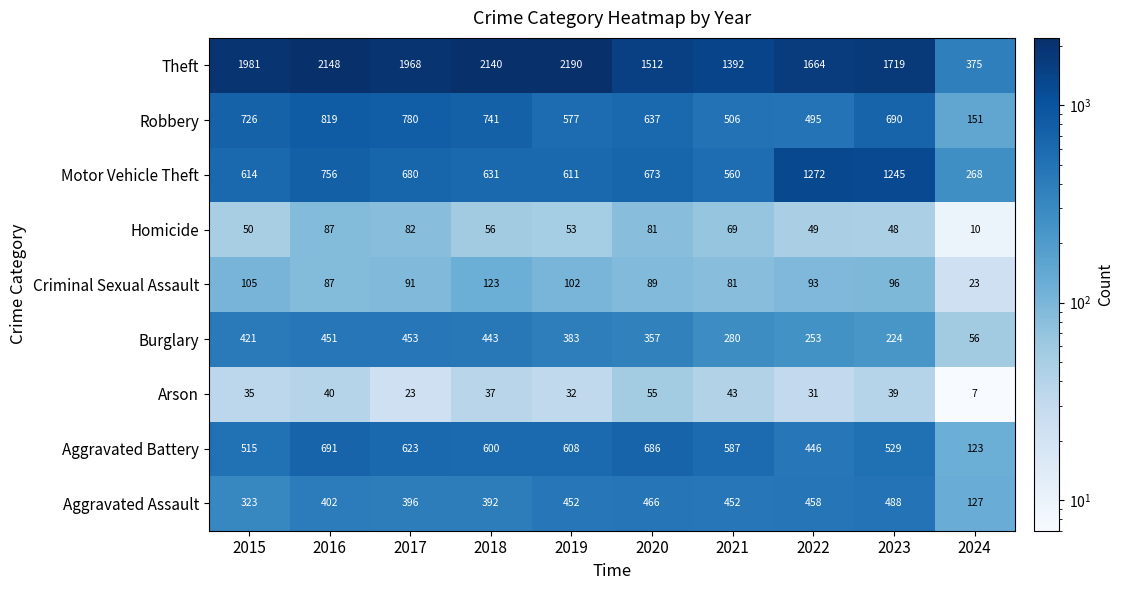

Where is Homicide nearest to the value 48?

2023